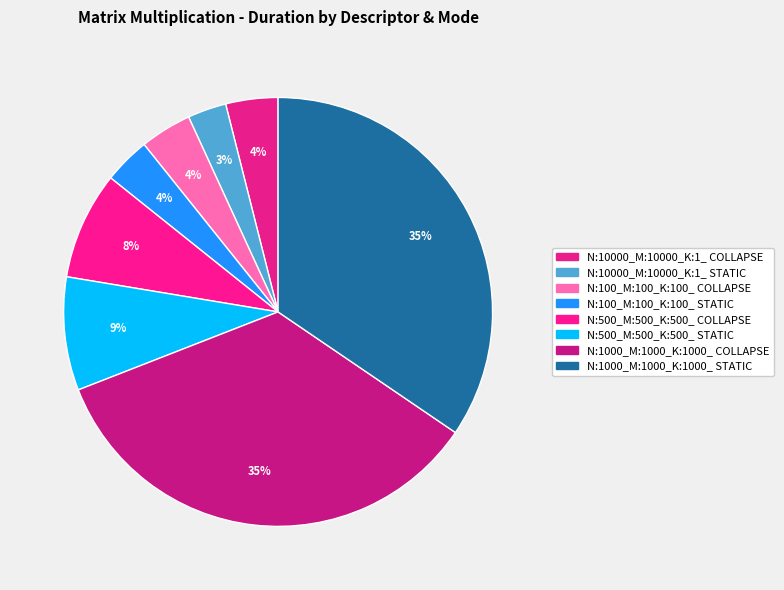

Count the number of slices in the pie.

8